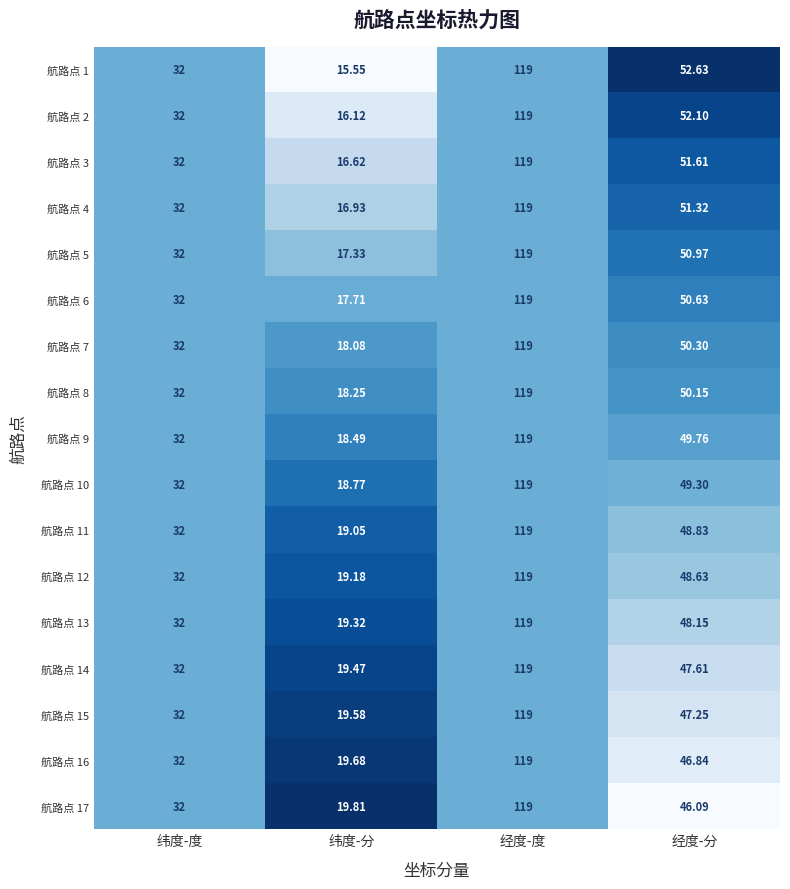

At which category is the sum across all series the highest?

经度-度